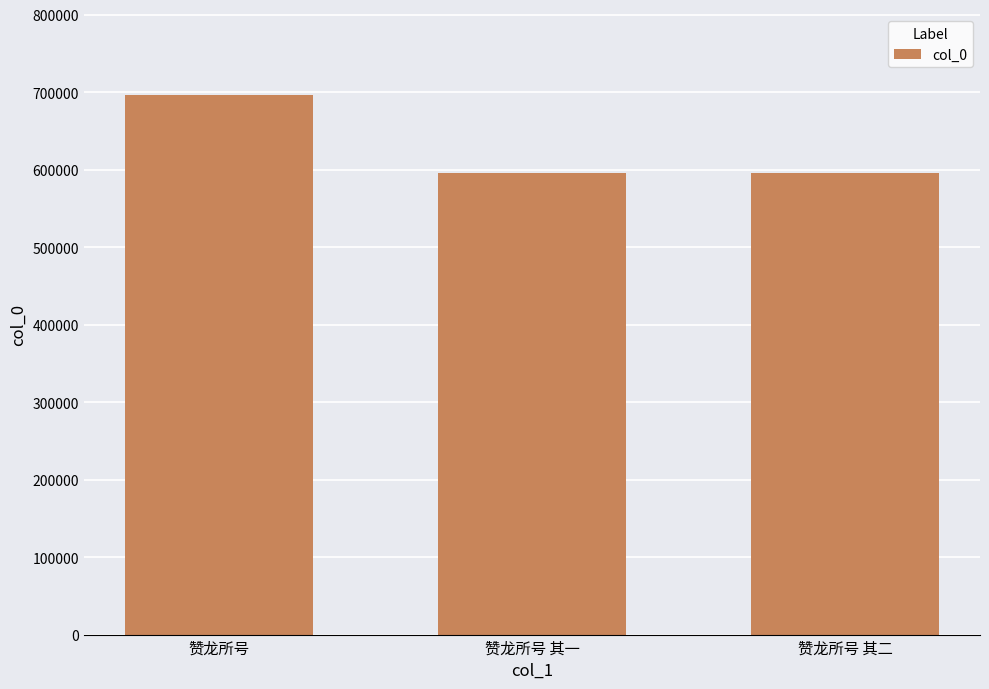

What position from the left is 赞龙所号 其二?

3